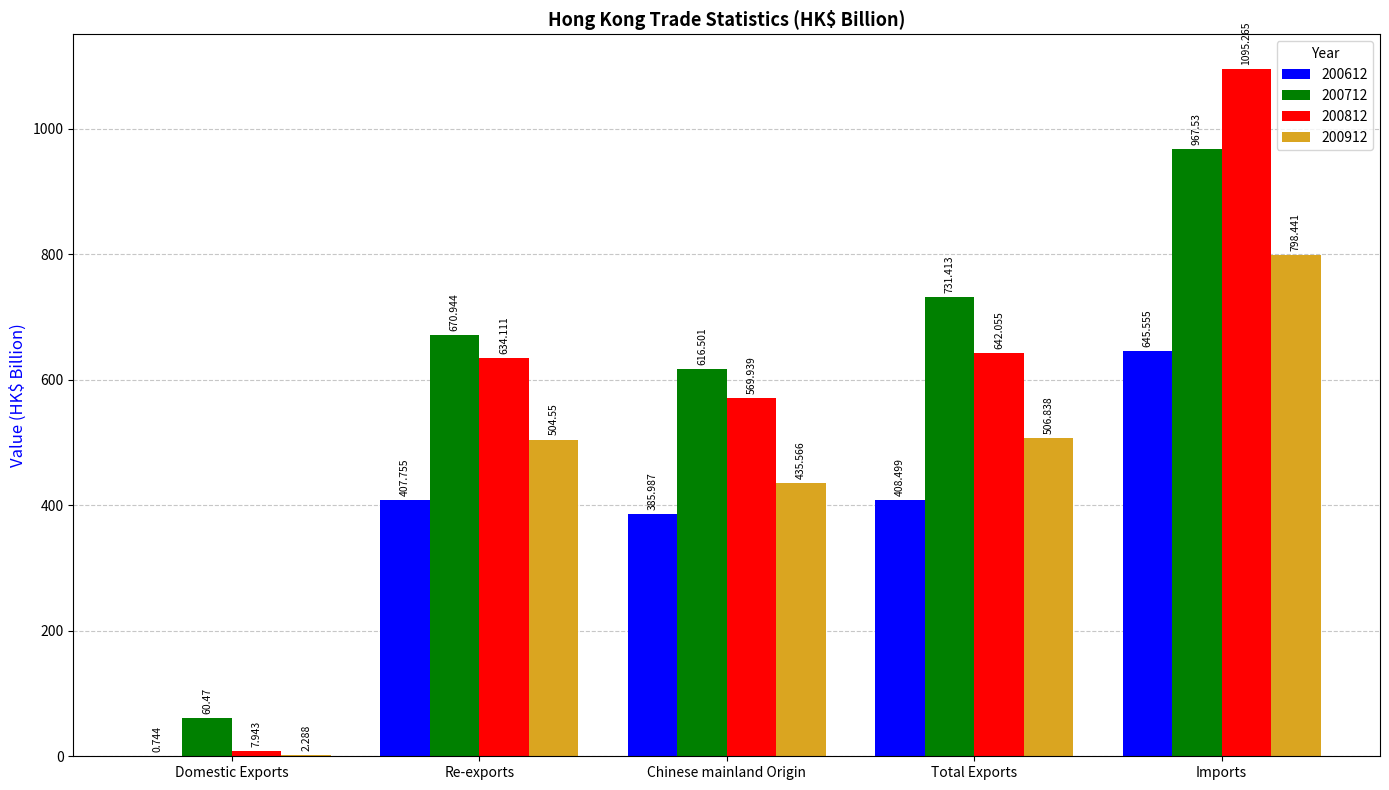

Count the number of data series in this chart.

4